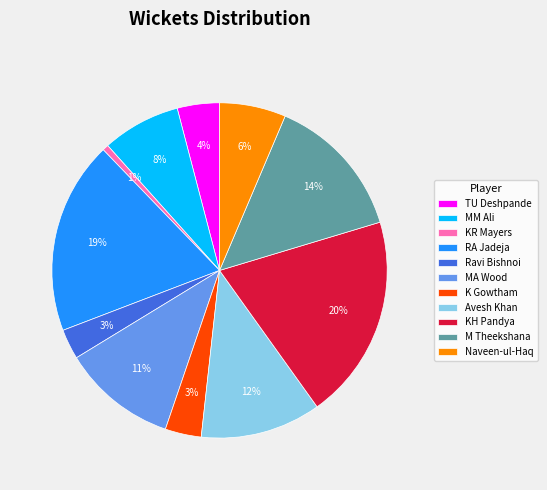

Which slice is the smallest?

KR Mayers